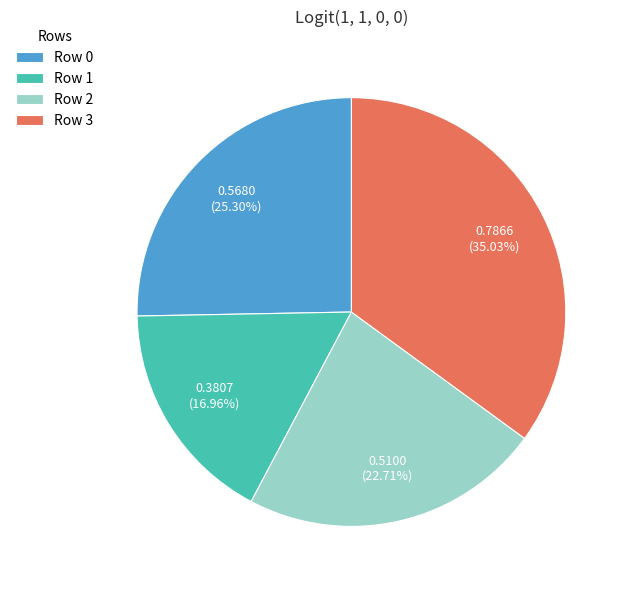

To the nearest percent, what is the average slice percentage?

25%